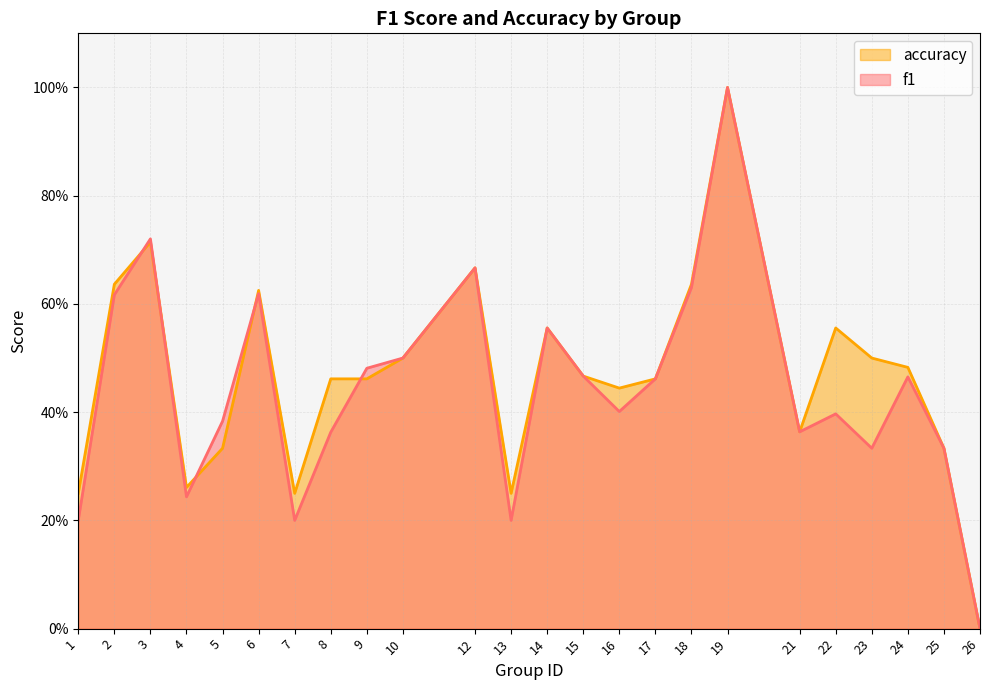

Between 17 and 21, which is larger?

17